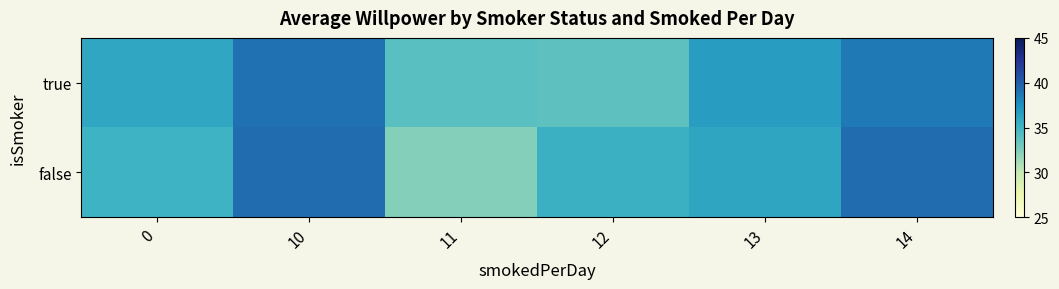

How many data points does each series have?

6